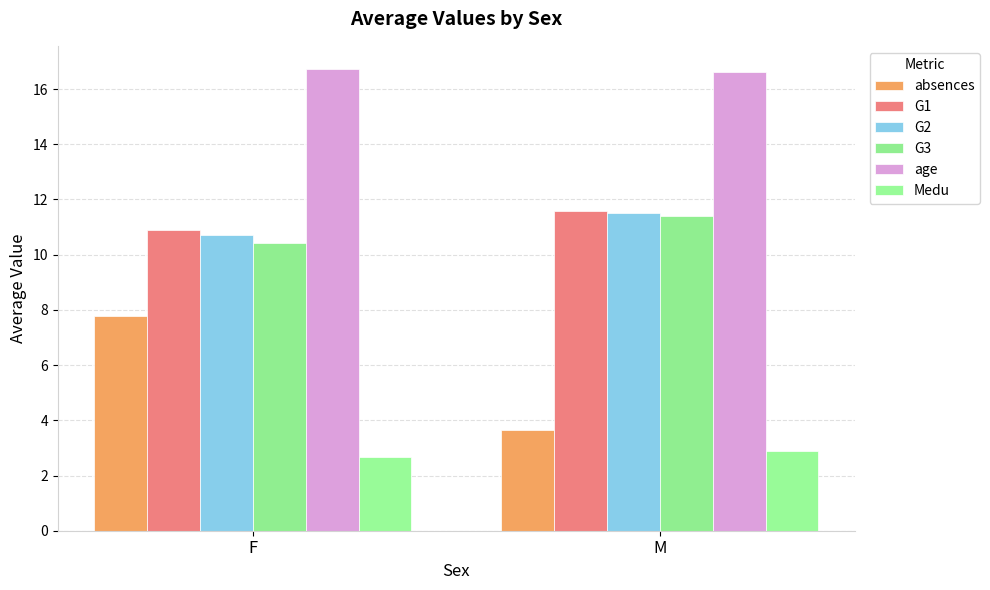

What is the value of the absences bar at the 2nd from the left?

3.7